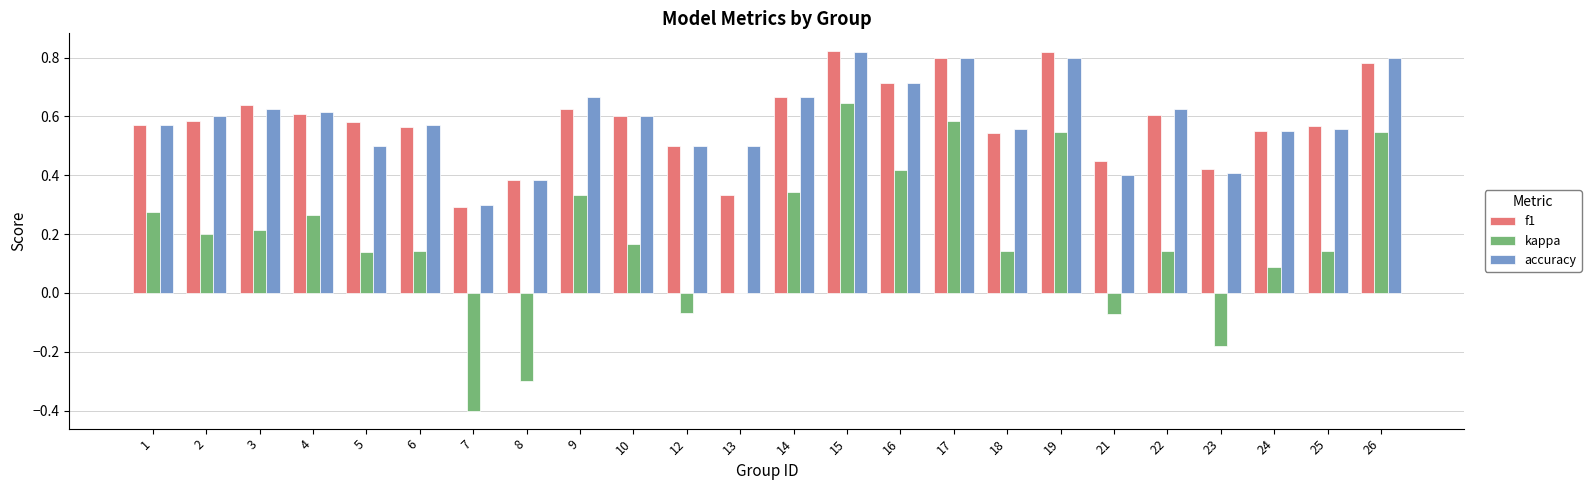

At which category is the sum across all series the highest?

15